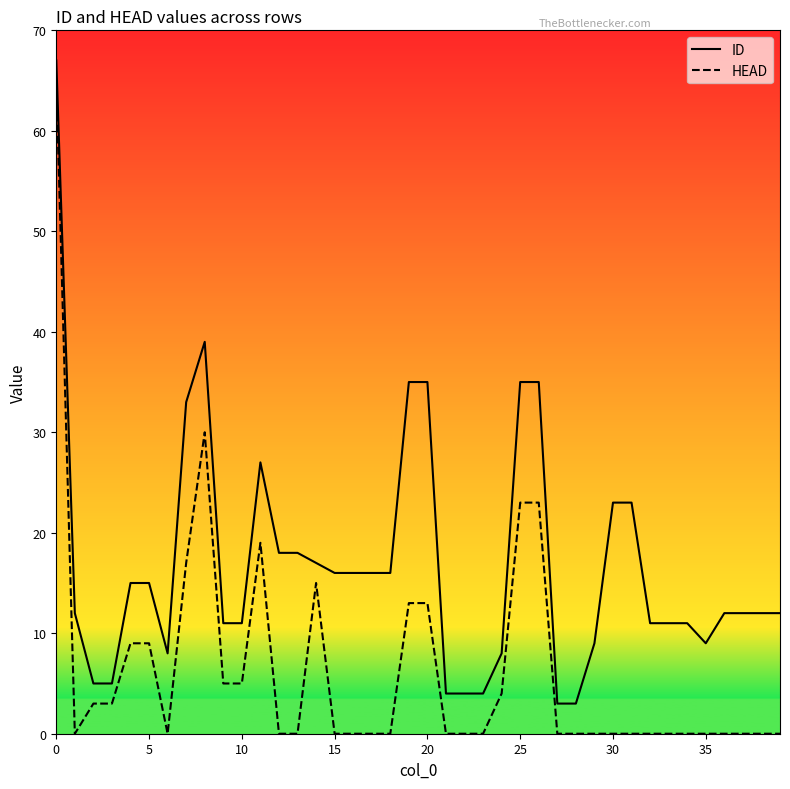

What is the maximum value for ID?

67